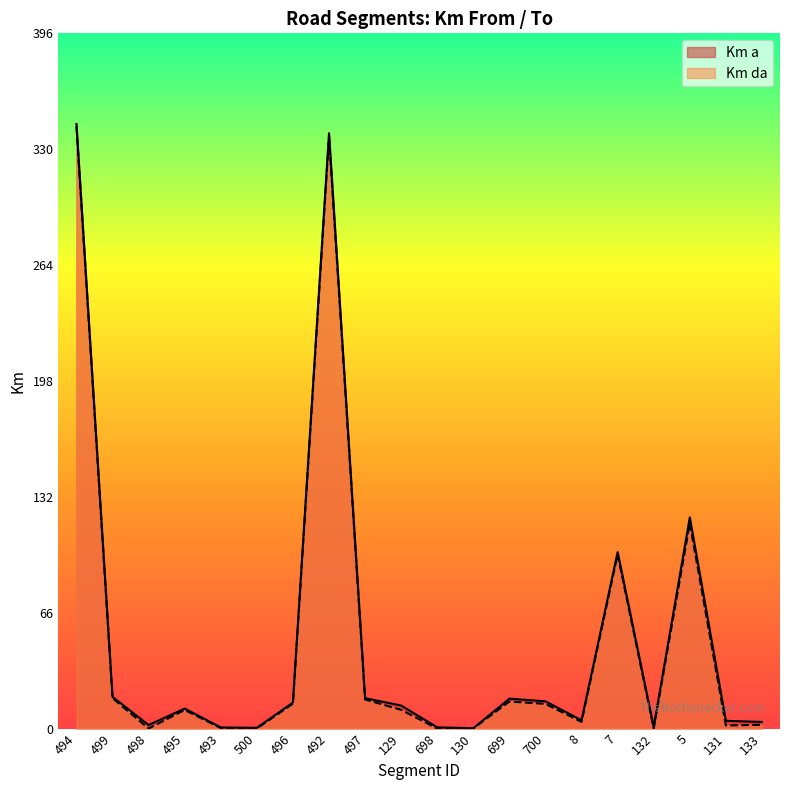

What is the spread (max minus min) of values at 130?

0.1